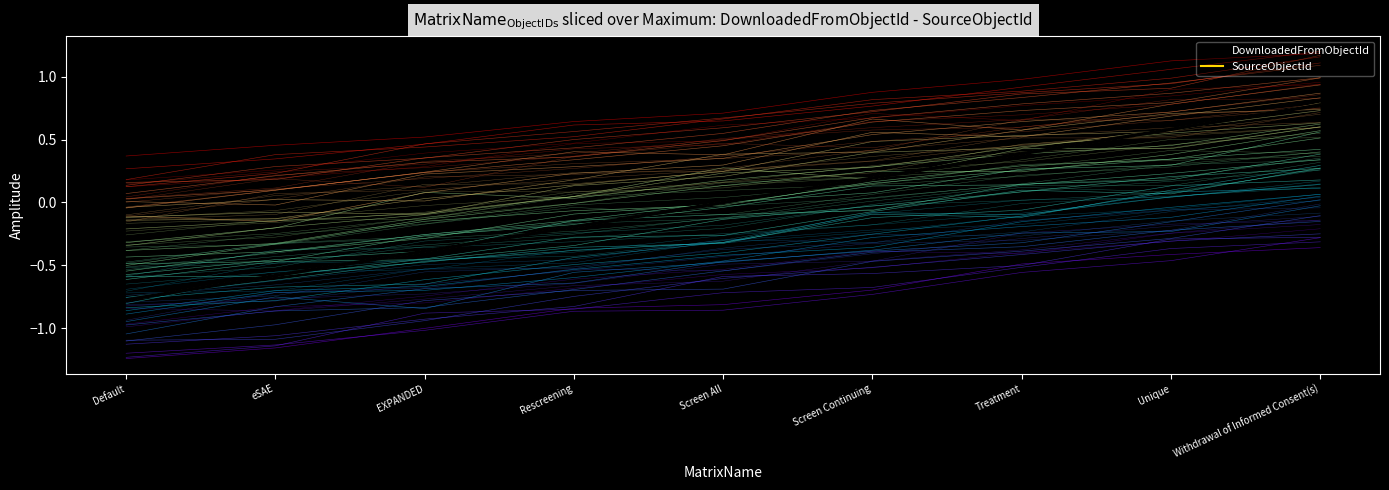

What is the total value across all series at eSAE?

-1.2